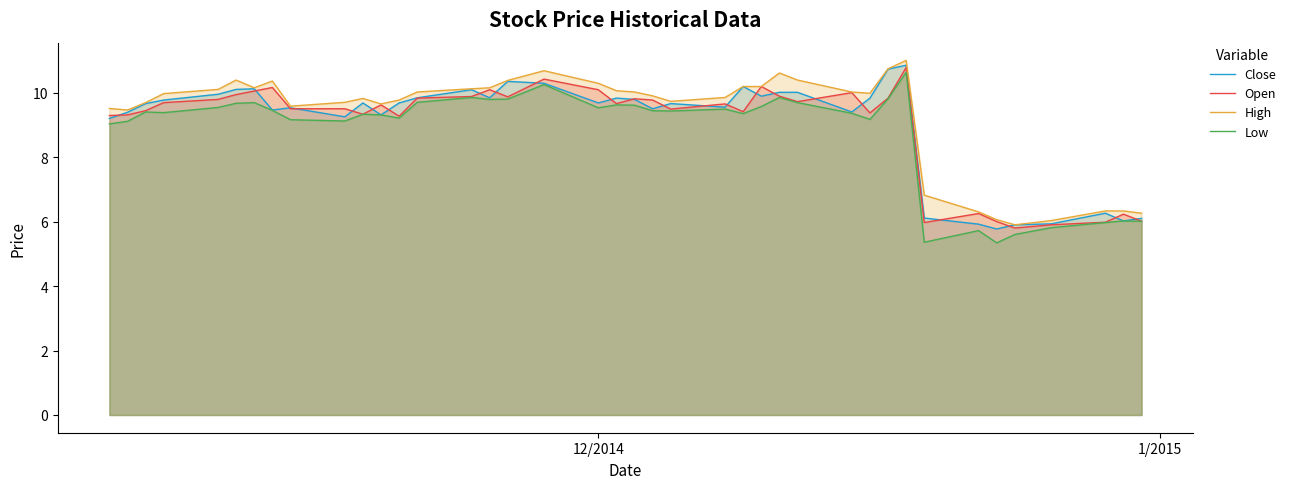

What is the maximum value shown in the chart?

11.0